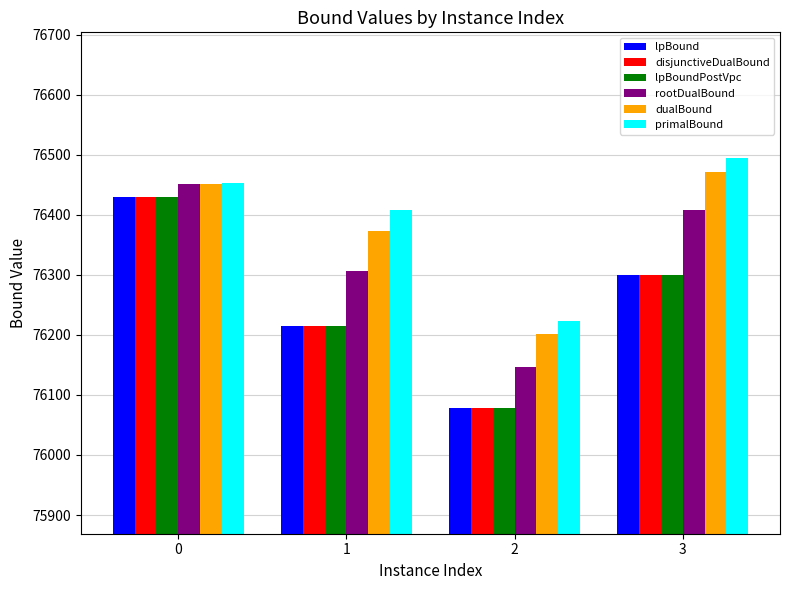

At which category does the chart reach its peak across all series?

3